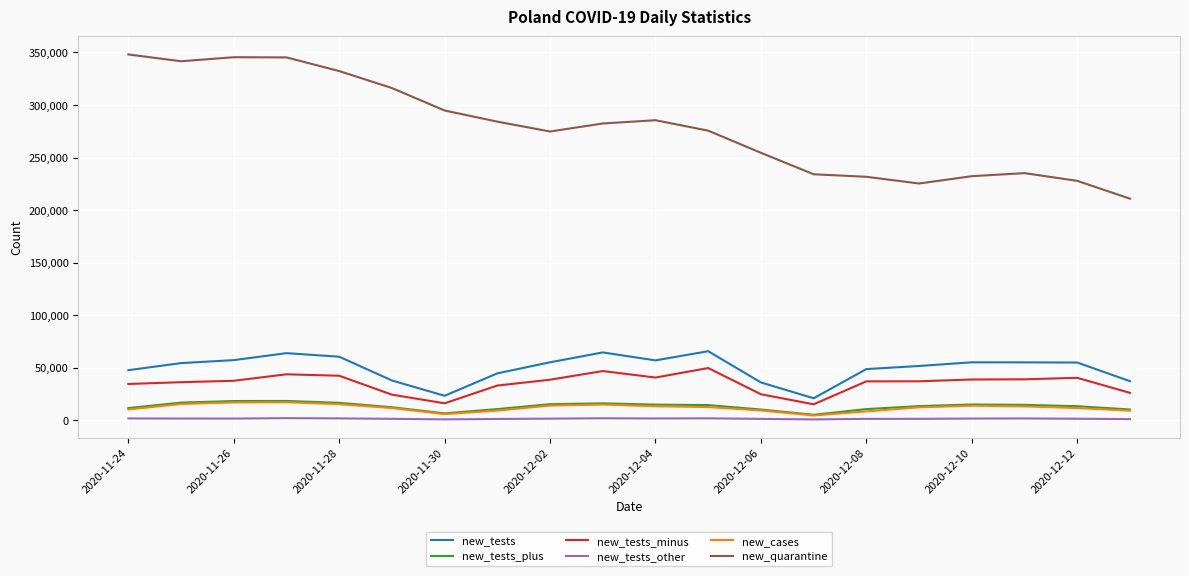

Which series has the largest range (max minus min)?

new_quarantine